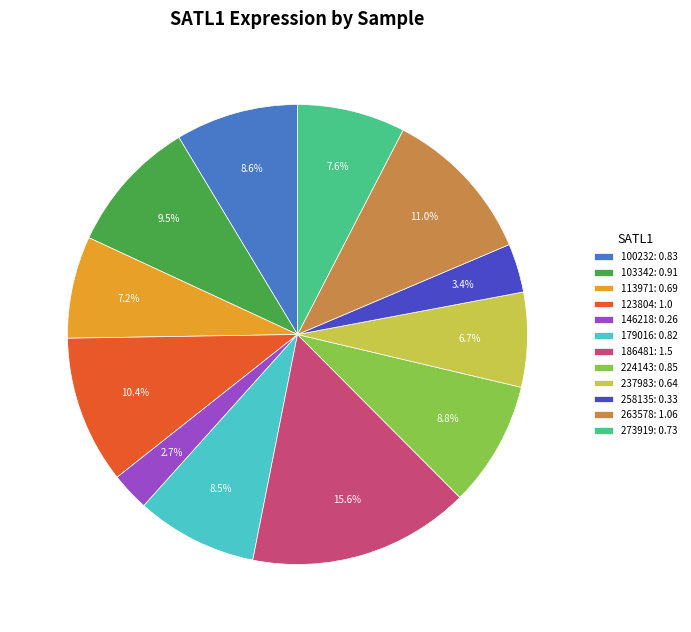

Is the sum of 237983 and 224143 greater than half?

No